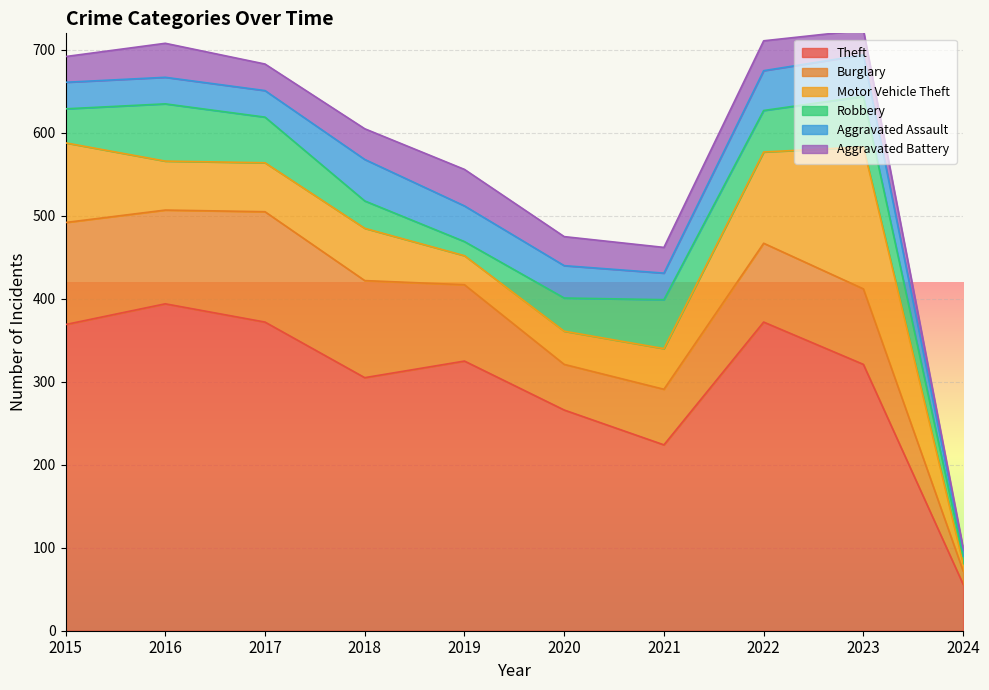

How many values in the Burglary series exceed 95?

4